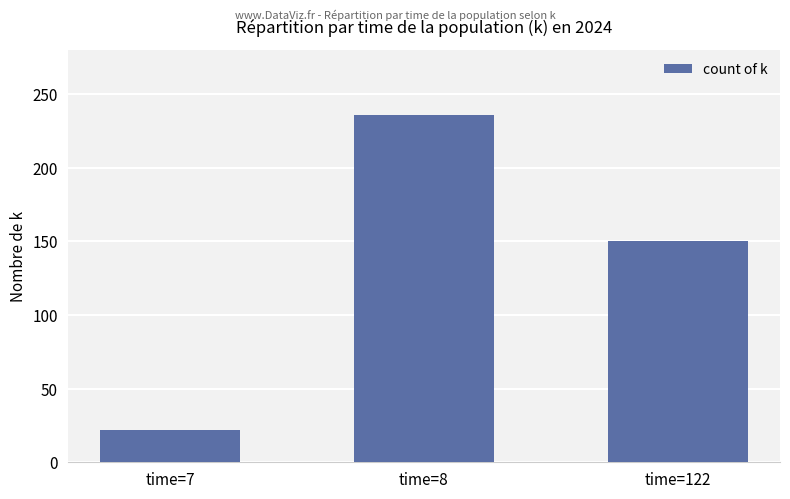

Reading left to right, what are all the values shown in this chart?

22	236	150